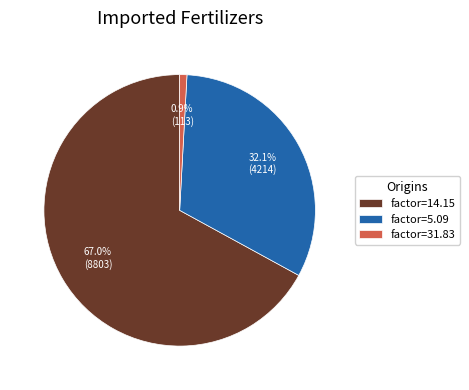

Which has a higher value, factor=5.09 or factor=31.83?

factor=5.09